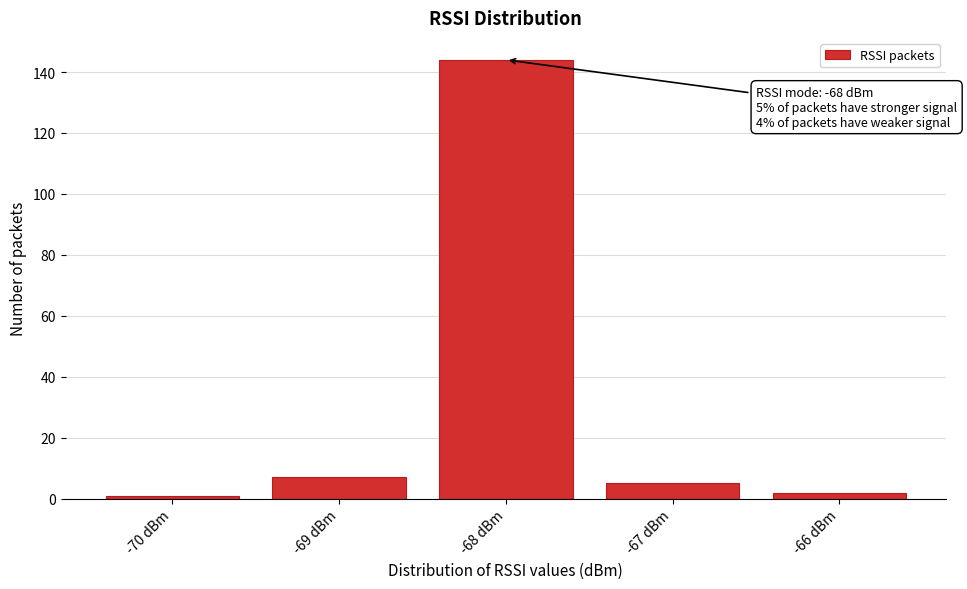

Reading left to right, list all the values displayed in this chart.

-70 dBm=1	-69 dBm=7	-68 dBm=144	-67 dBm=5	-66 dBm=2